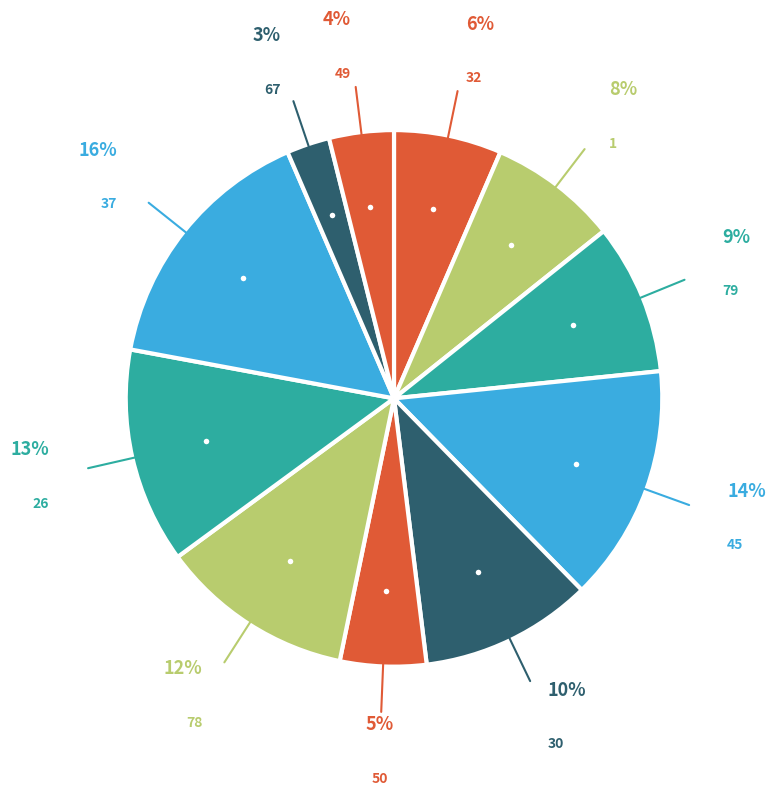

Rank the categories by value from lowest to highest.

67, 49, 50, 32, 1, 79, 30, 78, 26, 45, 37